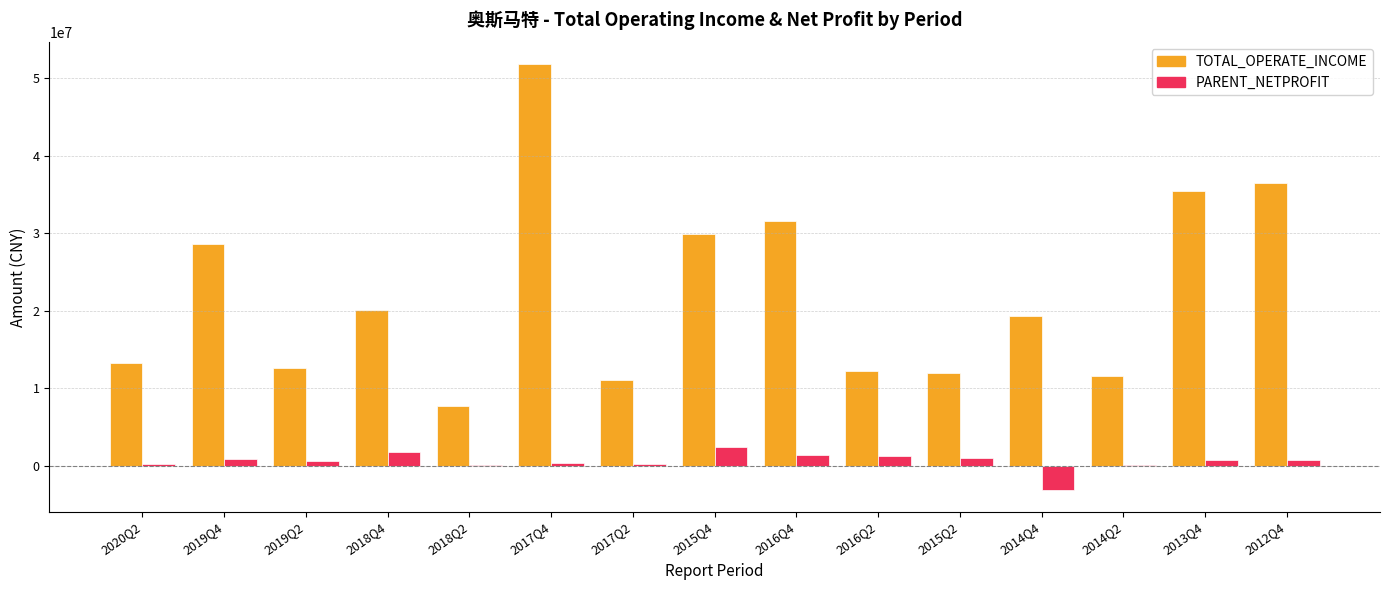

What is the greatest value displayed?

51929152.2